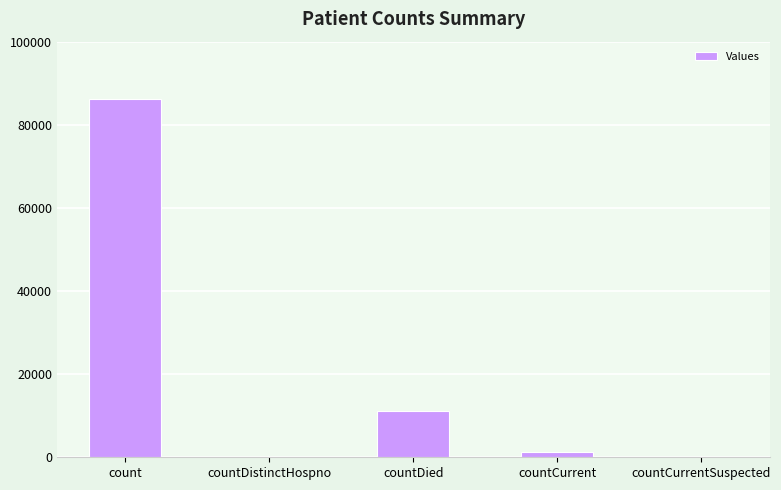

The chart shows a value of 86223 at count. True or false?

True